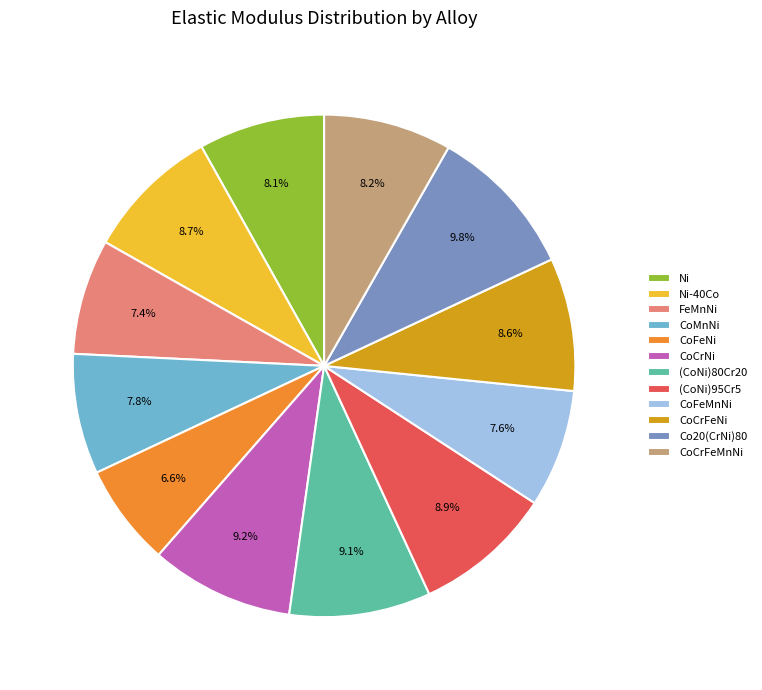

Does FeMnNi account for over 50% of the chart?

No